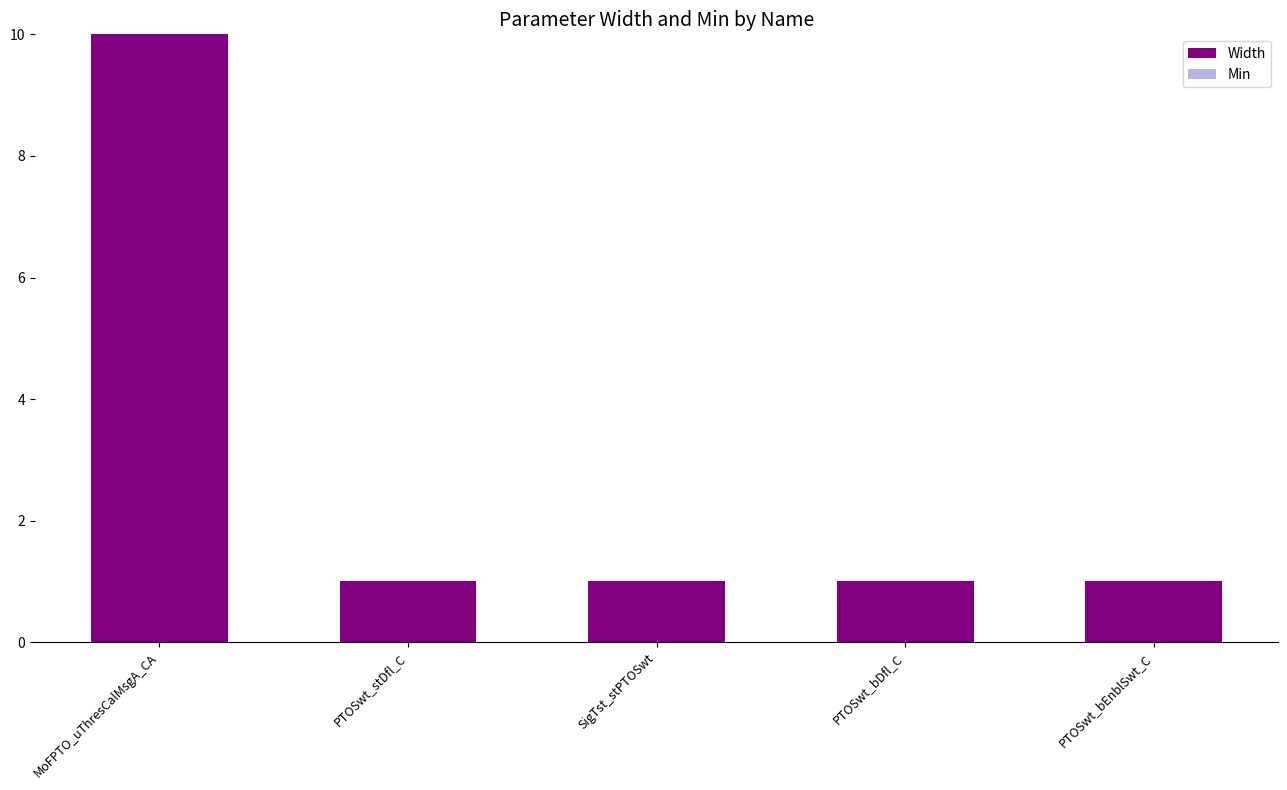

Reading left to right, what are all the values shown in this chart?

MoFPTO_uThresCalMsgA_CA=10	PTOSwt_stDfl_C=1	SigTst_stPTOSwt=1	PTOSwt_bDfl_C=1	PTOSwt_bEnblSwt_C=1